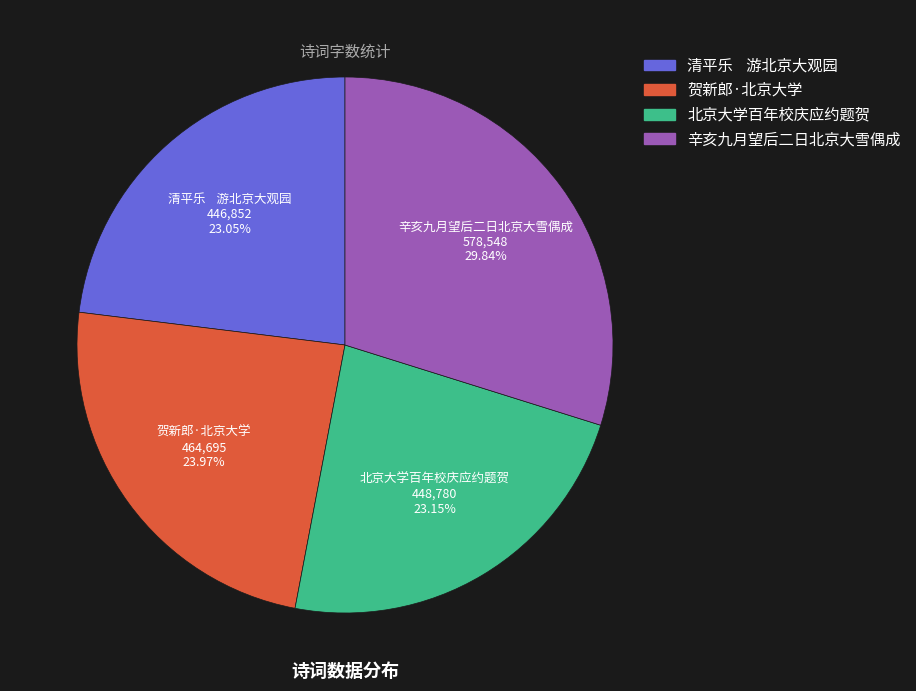

Do 辛亥九月望后二日北京大雪偶成 and 贺新郎·北京大学 together represent more than half of the pie?

Yes